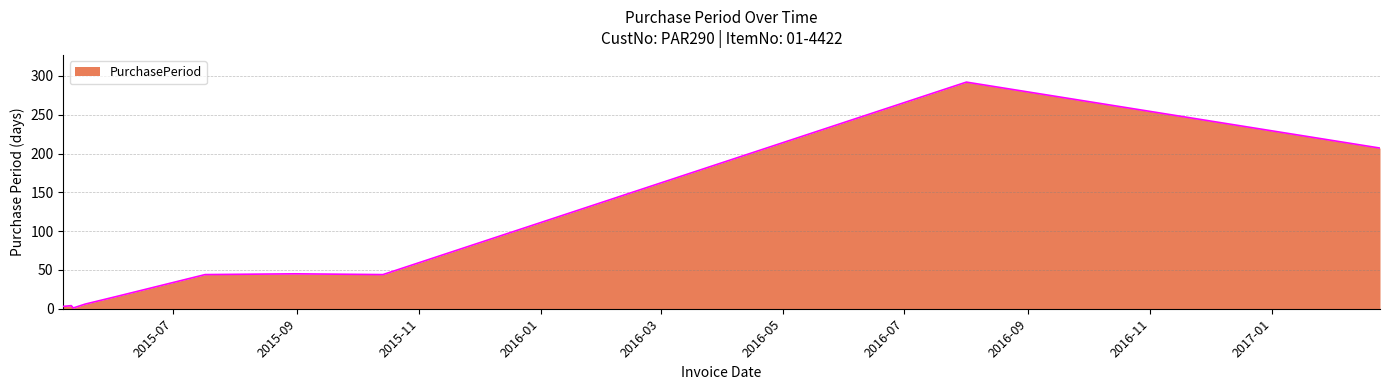

What is the greatest value displayed?

292